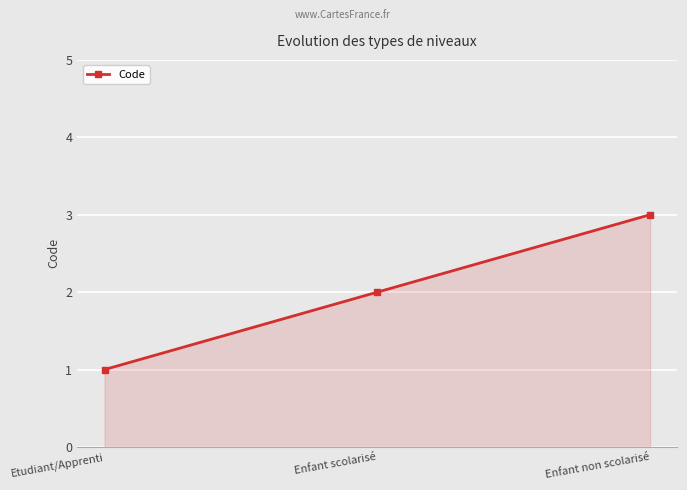

What is the label of the 3rd point from the right?

Etudiant/Apprenti